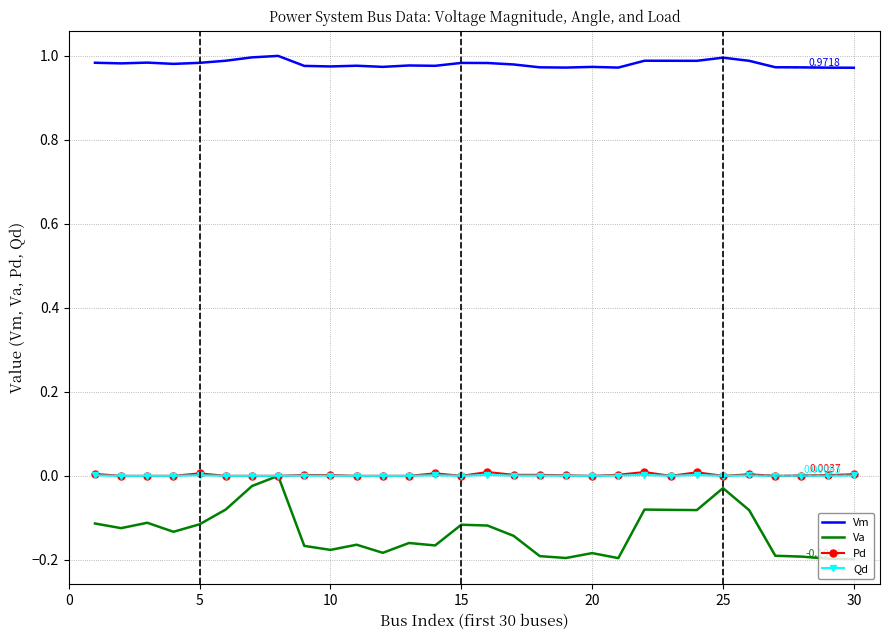

What is the sum of all Vm values?

29.4